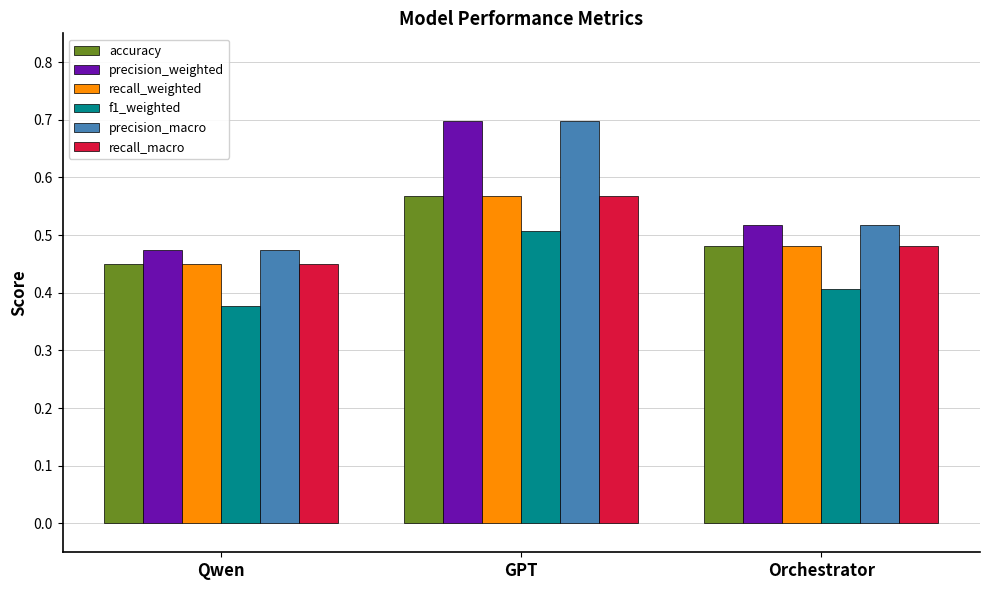

The recall_weighted series shows 0.9 at GPT. True or false?

False